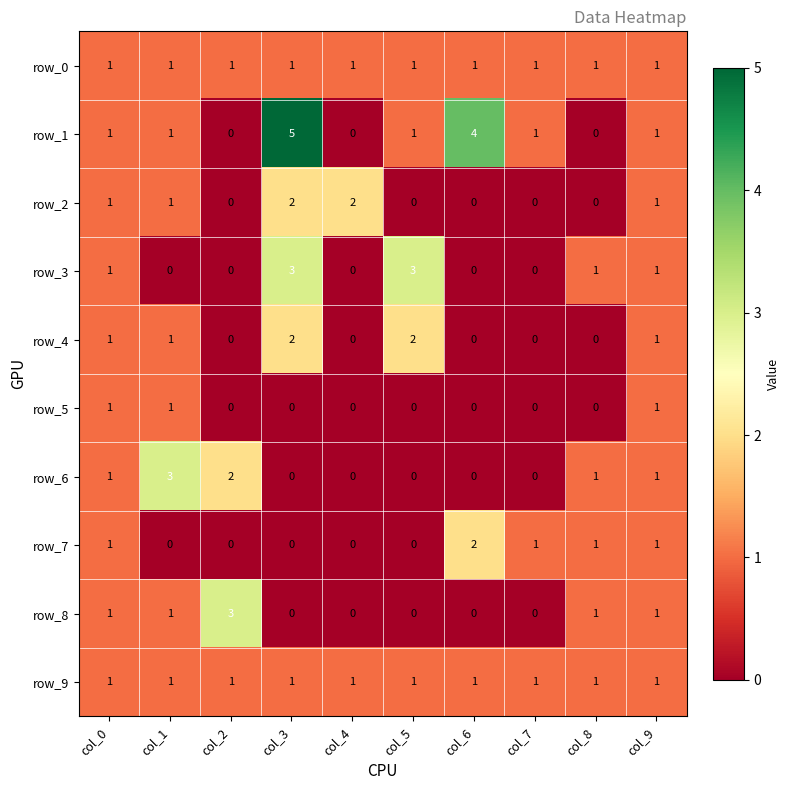

Which series has the largest total across all categories?

row_1